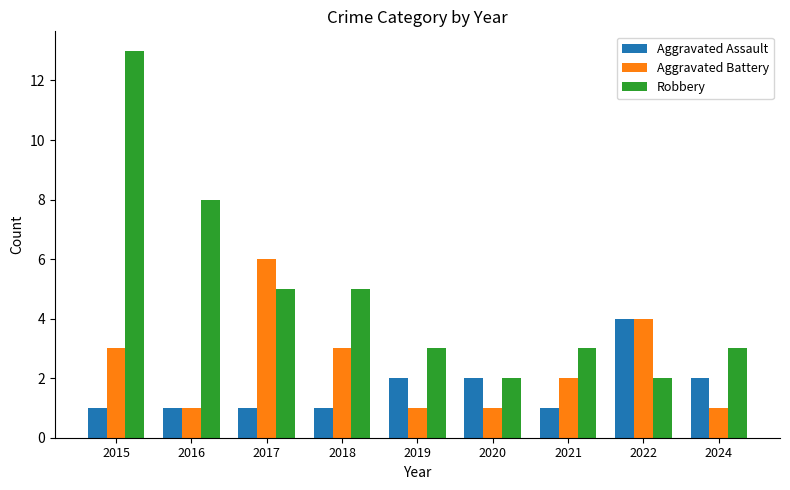

Rank the series by their maximum value, from highest to lowest.

Robbery, Aggravated Battery, Aggravated Assault